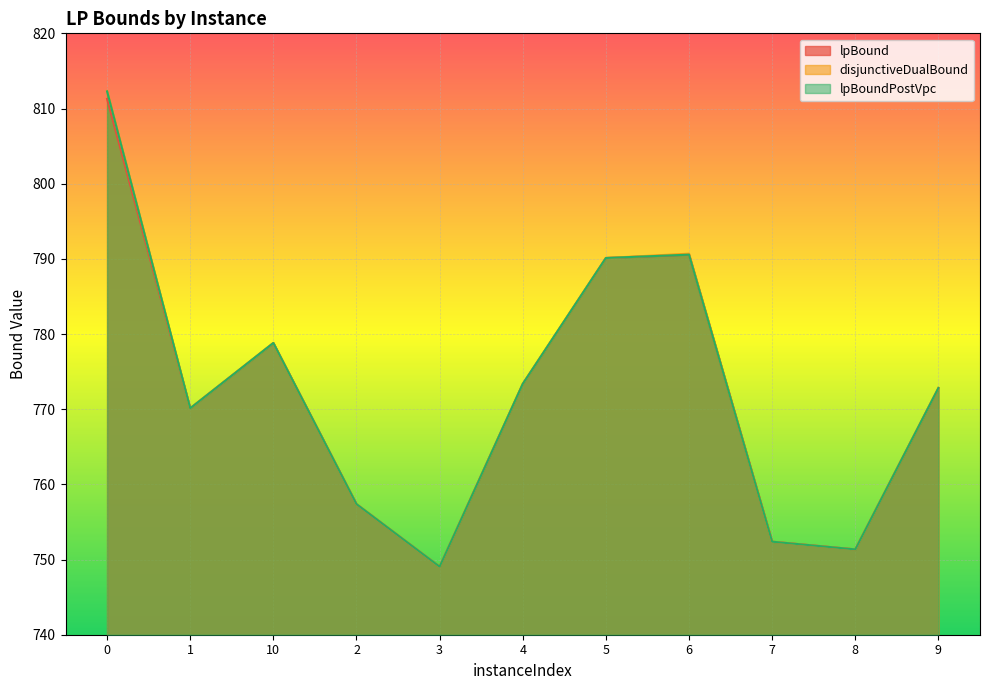

Is it true that lpBoundPostVpc equals 1215.5 at 5?

False